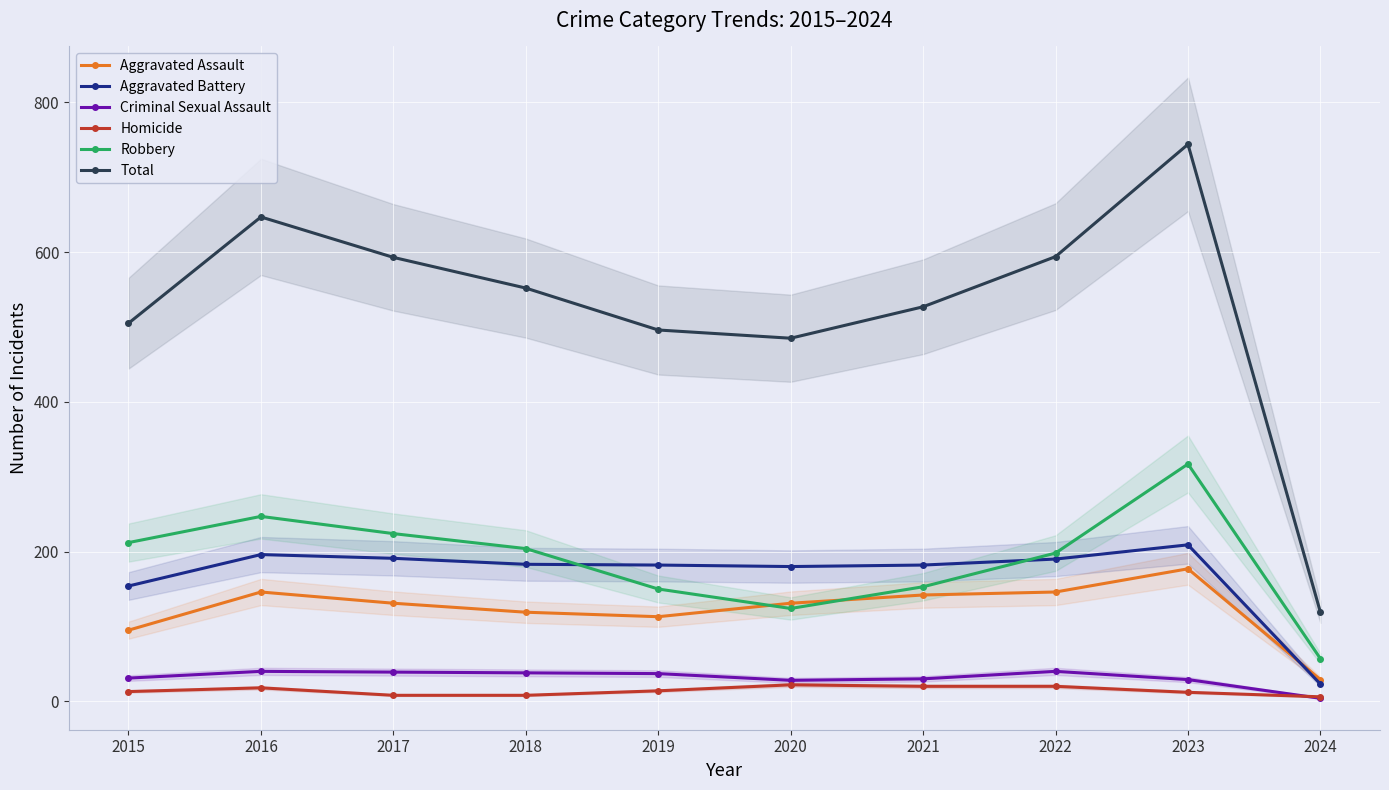

Count the number of categories in the chart.

10